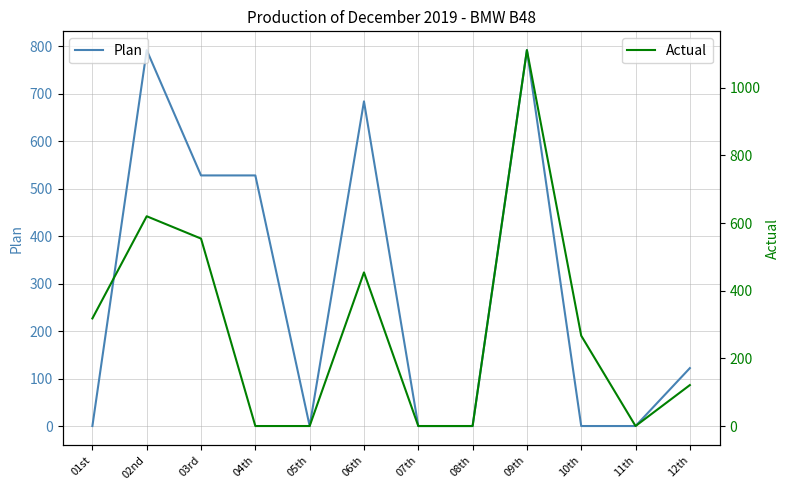

Where is the first local maximum for Plan?

02nd